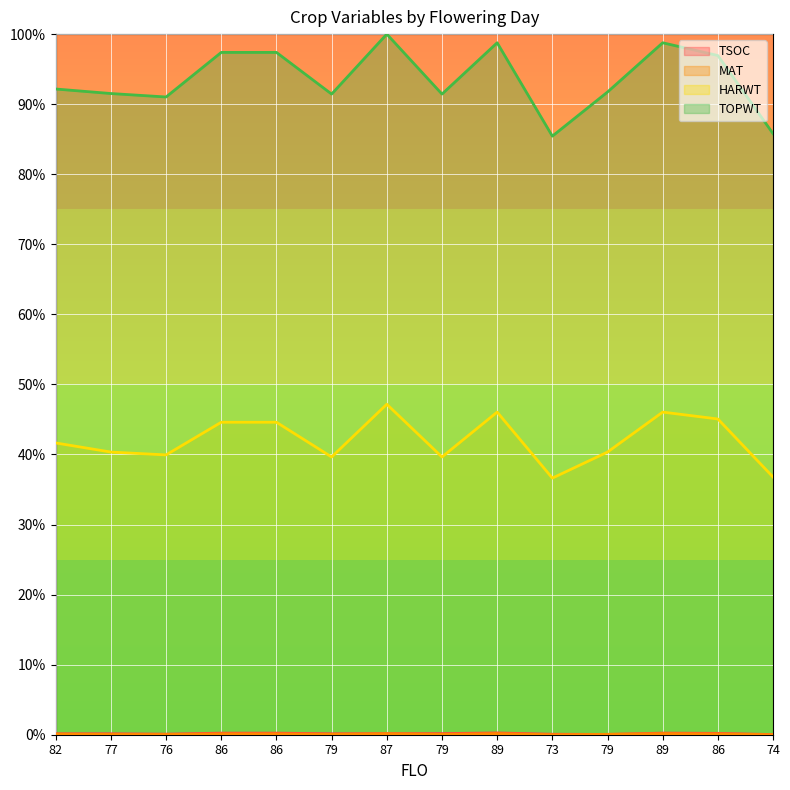

At which category does TOPWT reach its first local valley?

76